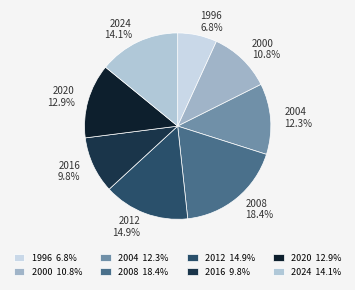

What is the smallest slice in the pie chart?

1996